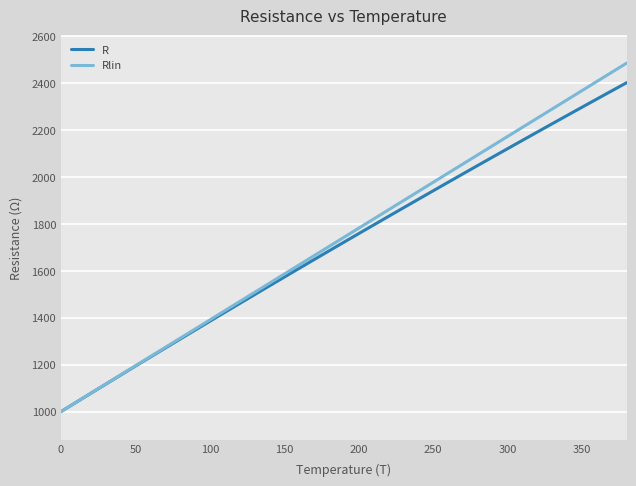

Reading left to right, transcribe all the data shown in this chart.

R: 1000.0	1039.0	1077.9	1116.7	1155.4	1194.0	1232.4	1270.8	1309.0	1347.1	1385.1	1422.9	1460.7	1498.3	1535.8	1573.3	1610.5	1647.7	1684.8	1721.7	1758.6	1795.3	1831.9	1868.4	1904.7	1941.0	1977.1	2013.1	2049.0	2084.8	2120.5	2156.1	2191.5	2226.8	2262.1	2297.2	2332.1	2367.0	2401.8
Rlin: 1000.0	1039.1	1078.2	1117.2	1156.3	1195.4	1234.5	1273.6	1312.7	1351.7	1390.8	1429.9	1469.0	1508.1	1547.2	1586.2	1625.3	1664.4	1703.5	1742.6	1781.7	1820.7	1859.8	1898.9	1938.0	1977.1	2016.2	2055.2	2094.3	2133.4	2172.5	2211.6	2250.7	2289.7	2328.8	2367.9	2407.0	2446.1	2485.2